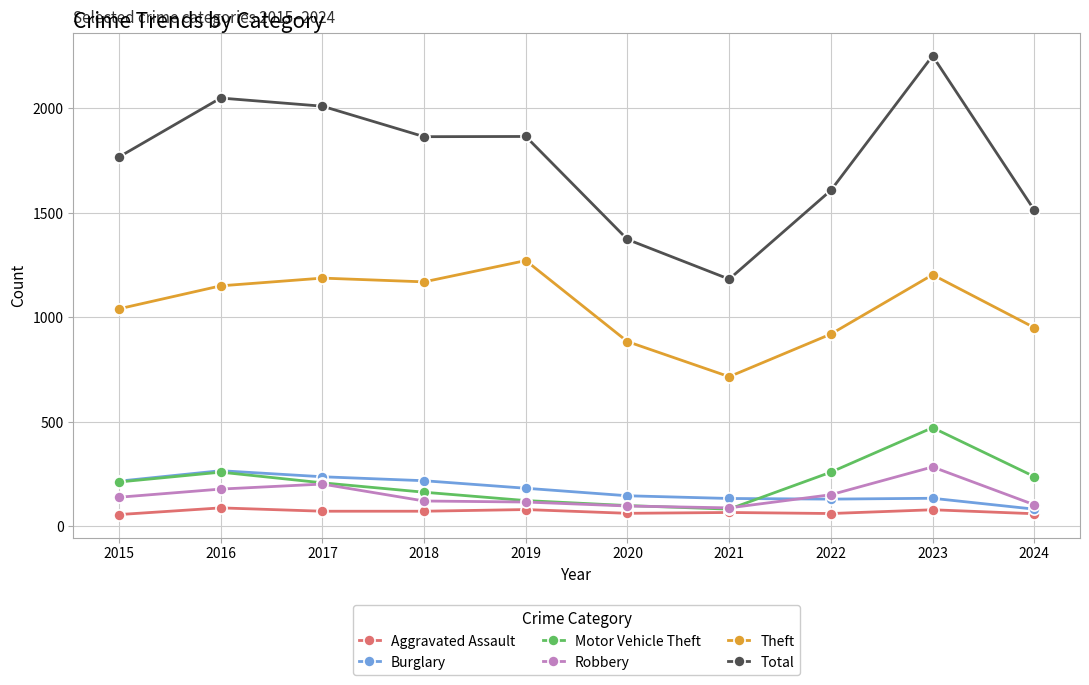

What is the value of the Burglary point at the 4th from the left?

218